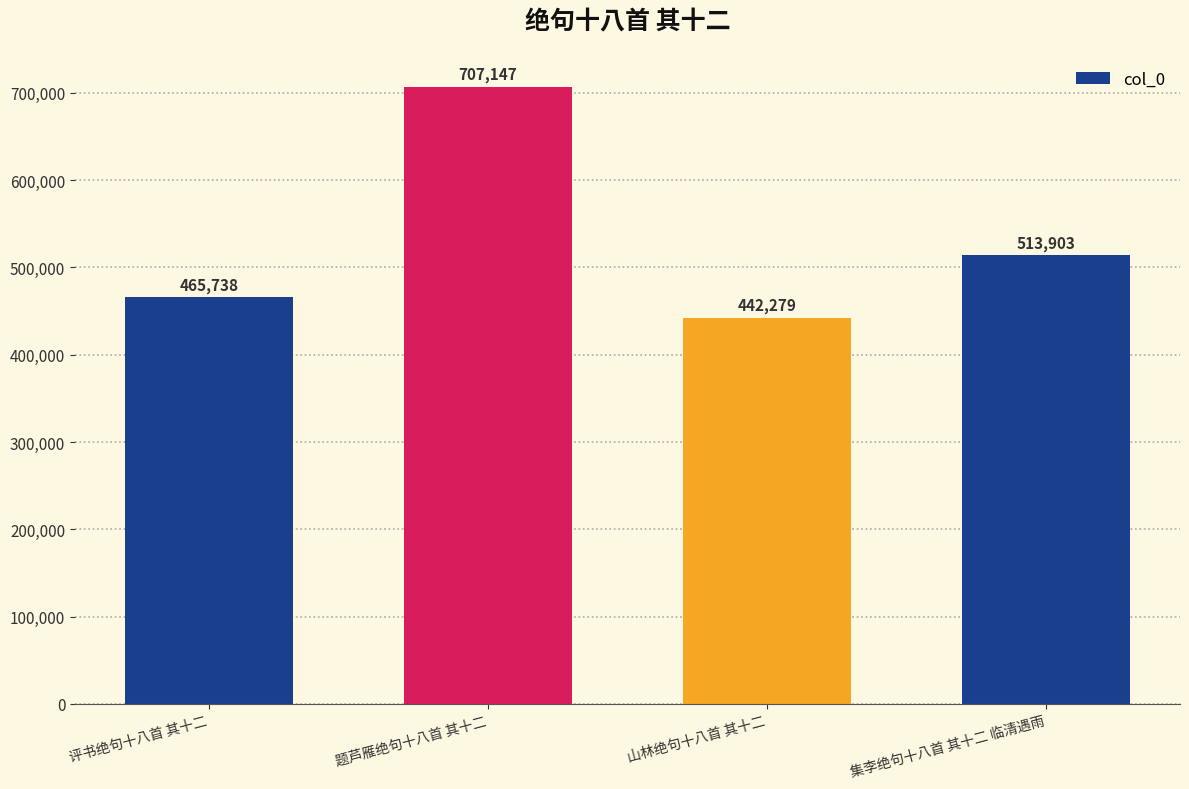

How many values are below 513903?

2